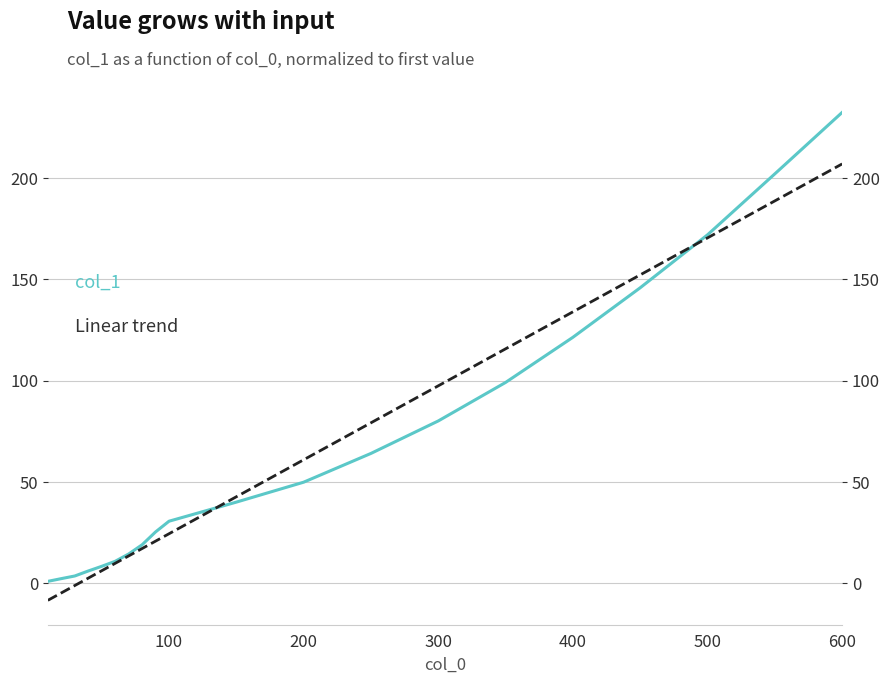

Does the chart have visible grid lines?

Yes